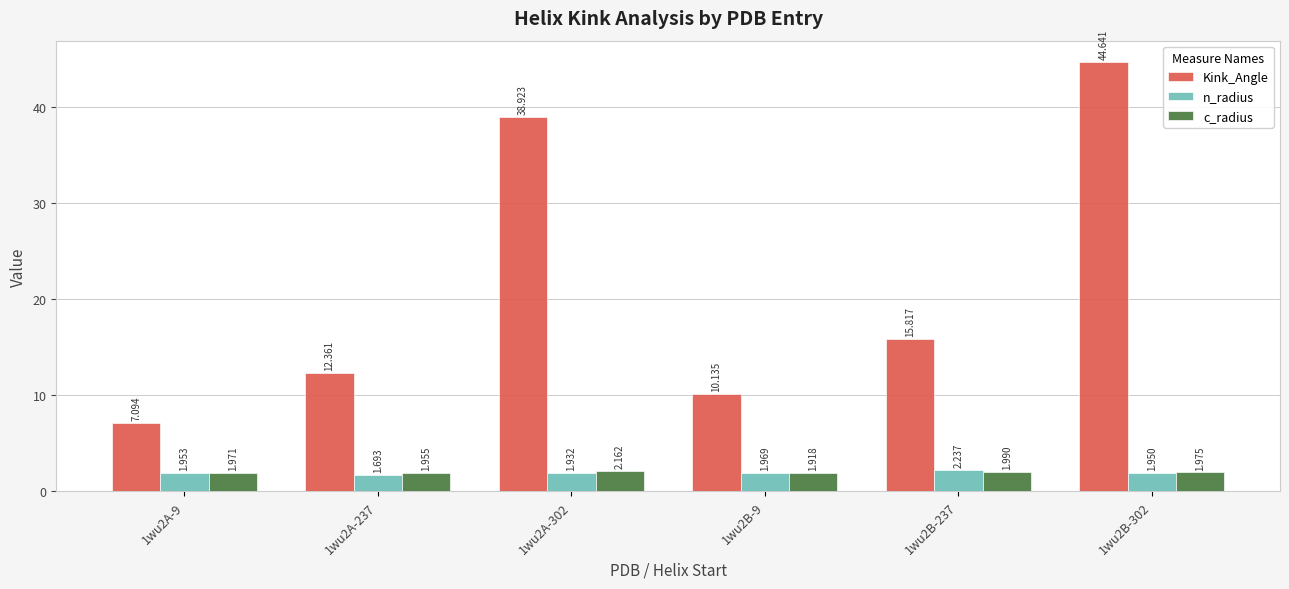

Between 1wu2B-9 and 1wu2B-302, which series saw the biggest shift?

Kink_Angle